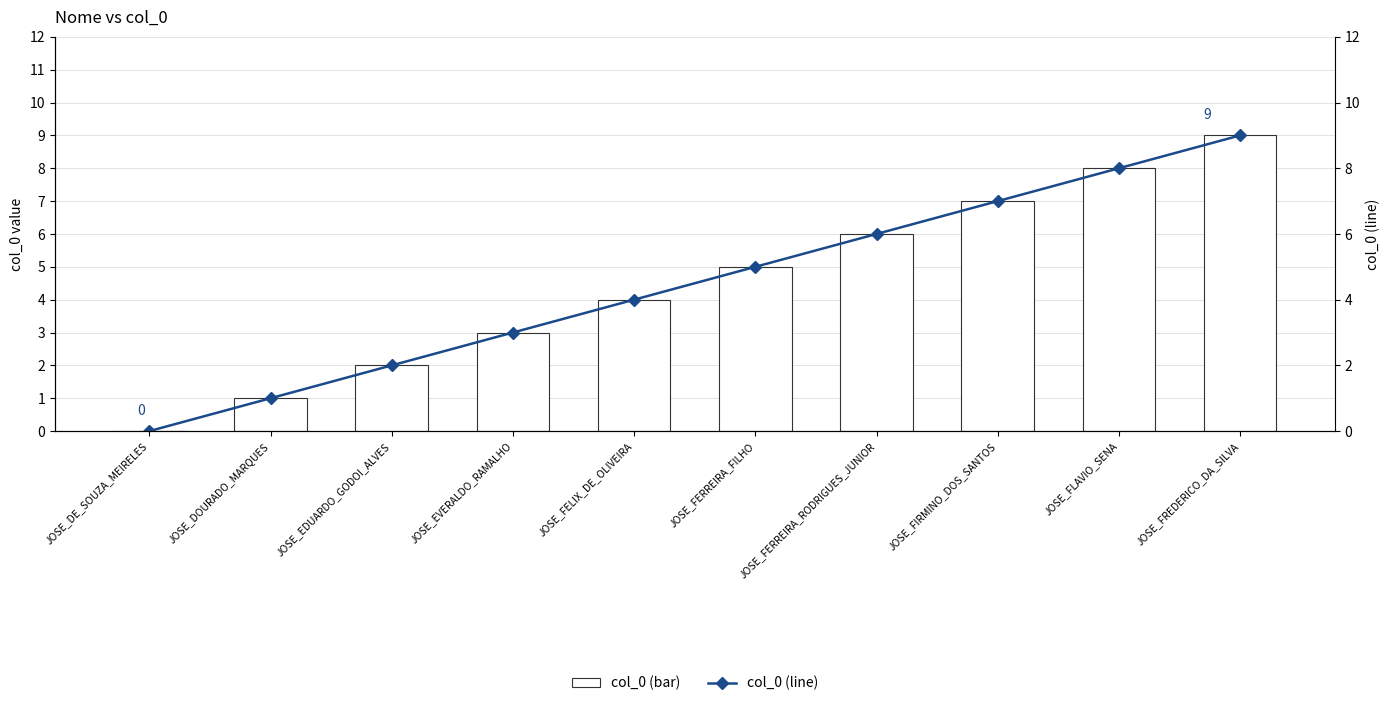

How many values in the col_0 (line) series are below 5?

5